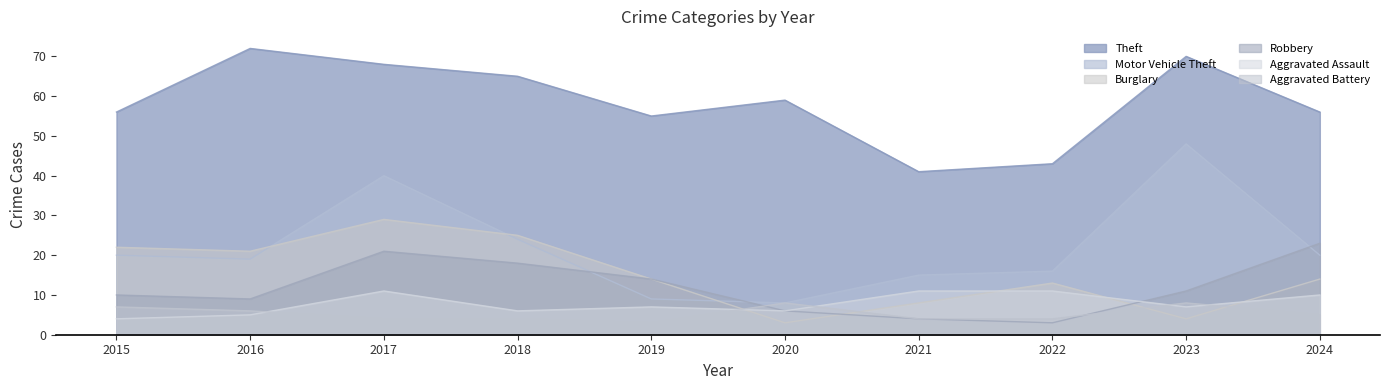

At which category does Theft reach its first local valley?

2019